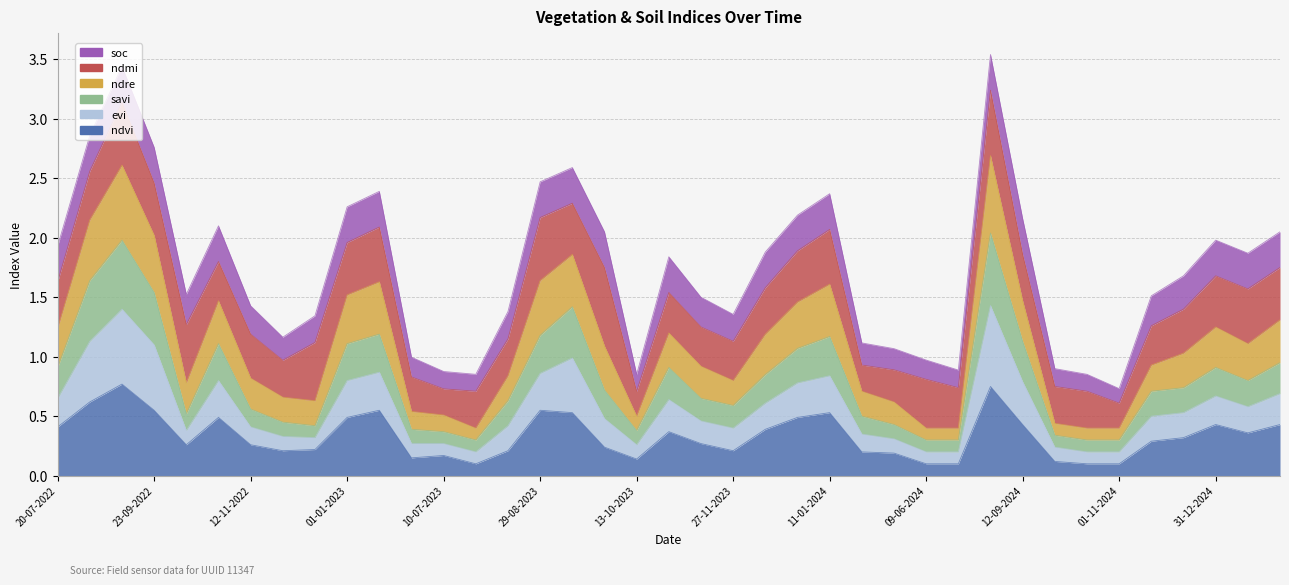

What is the label of the 32nd point from the left?

27-09-2024